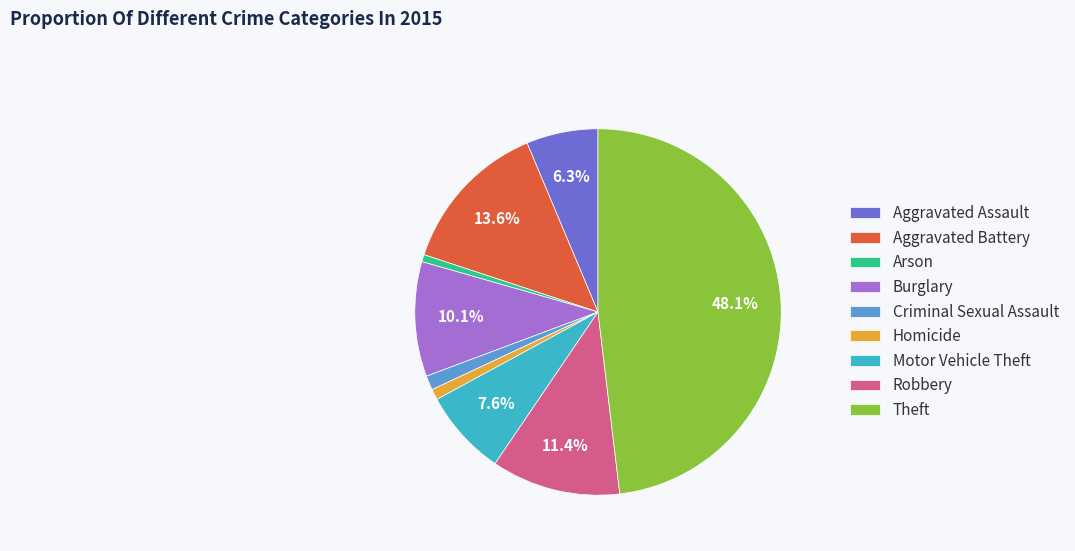

What percentage is the Homicide slice, to the nearest percent?

1%